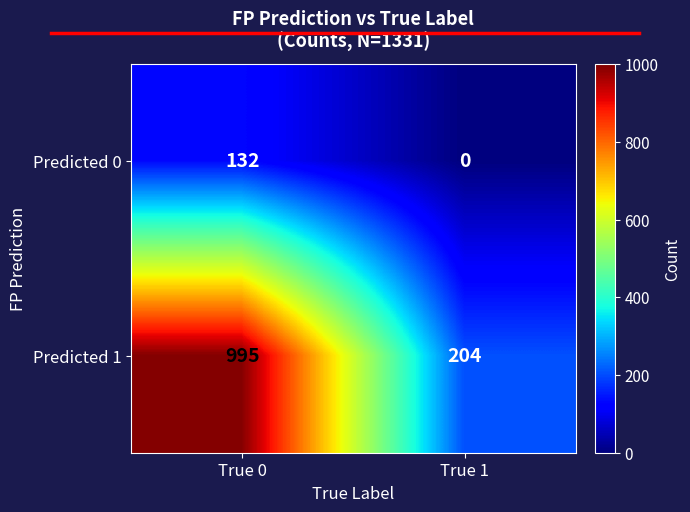

How many data points in Predicted 0 are less than 132?

1